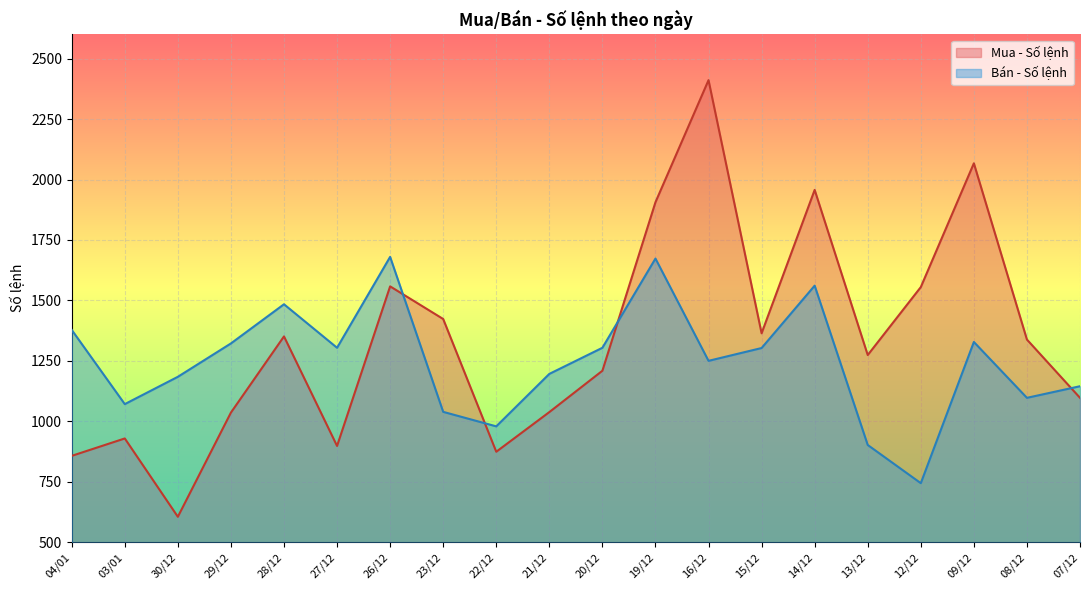

What position from the right is 16/12?

8